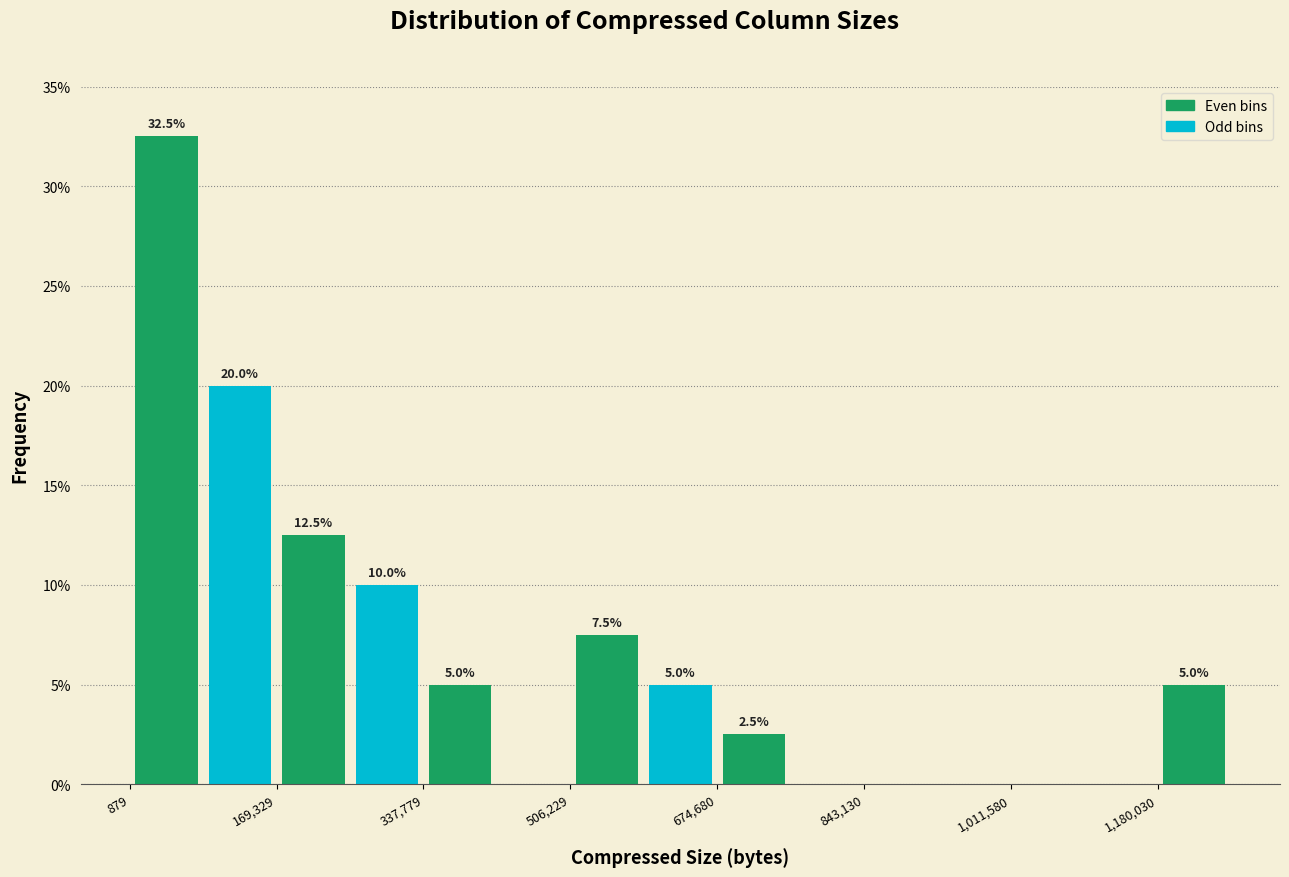

Which range on the x-axis has the tallest bar?

0 to 80000